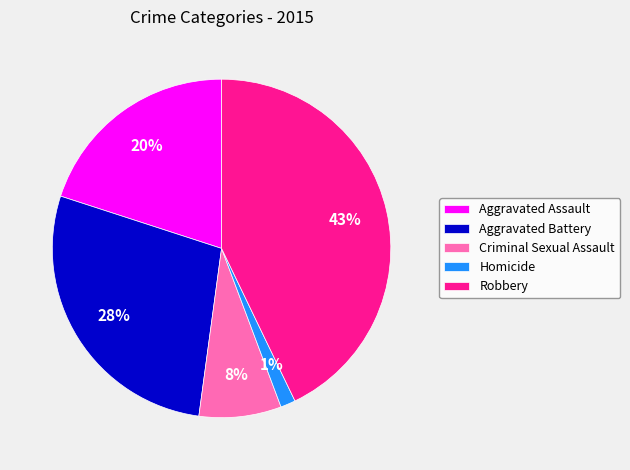

Do Aggravated Battery and Aggravated Assault together represent more than half of the pie?

No